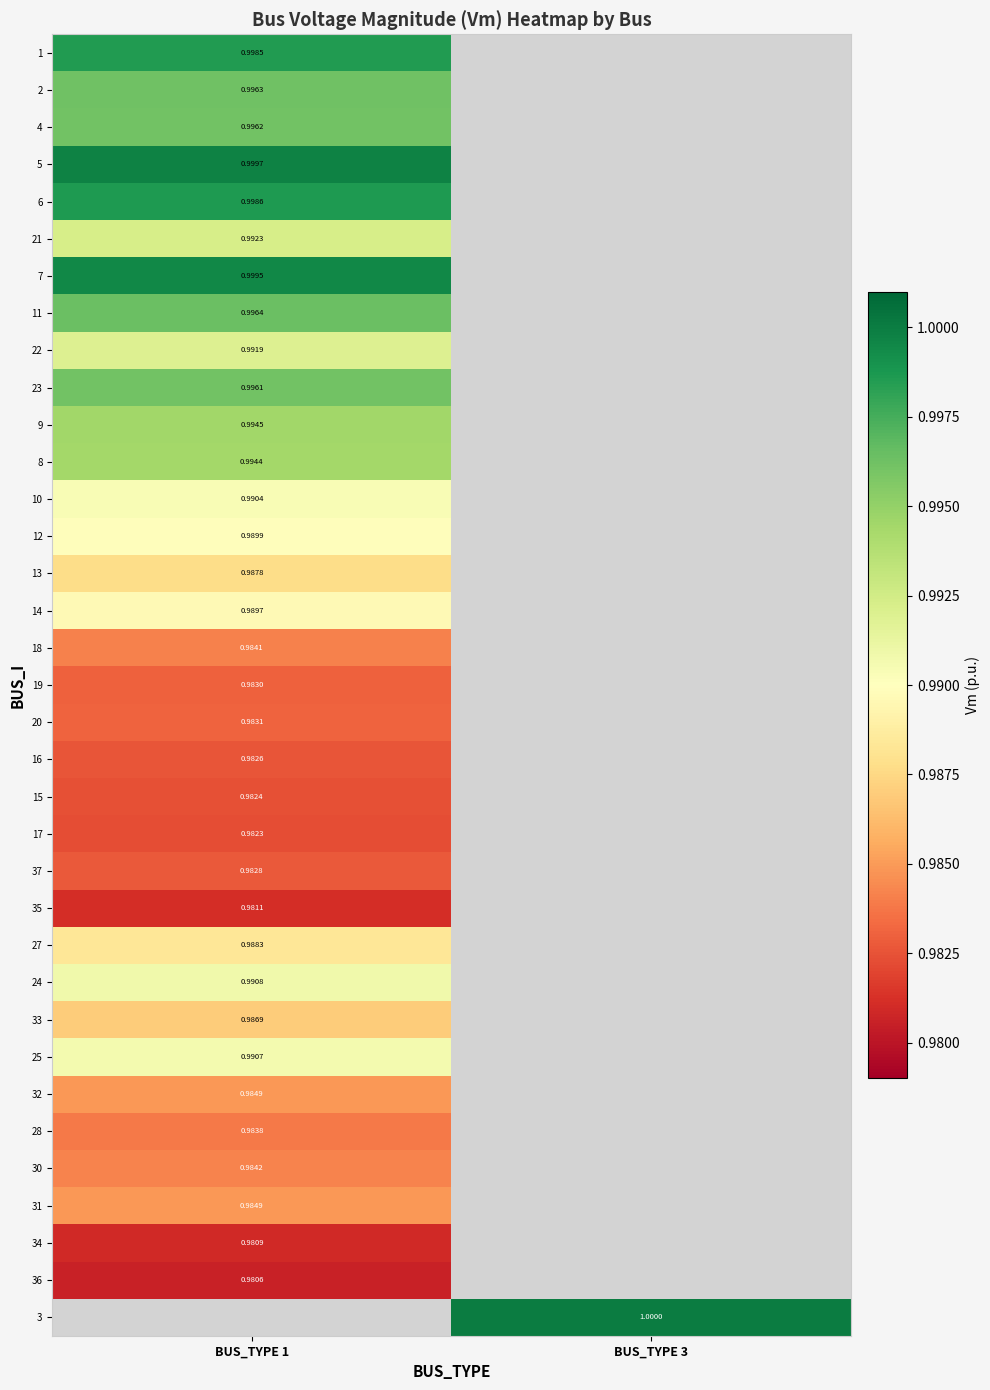

How many distinct data groups are displayed?

35